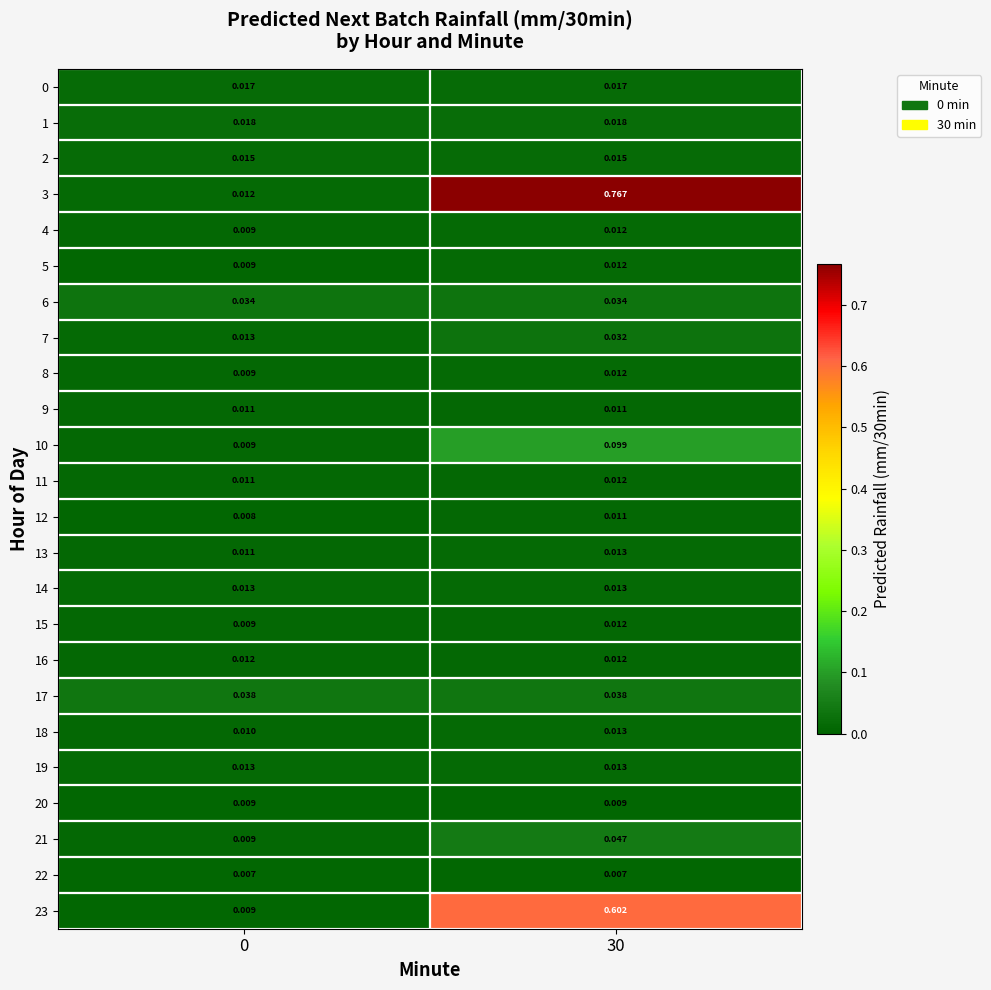

What is the total value across all series at 30?

1.8